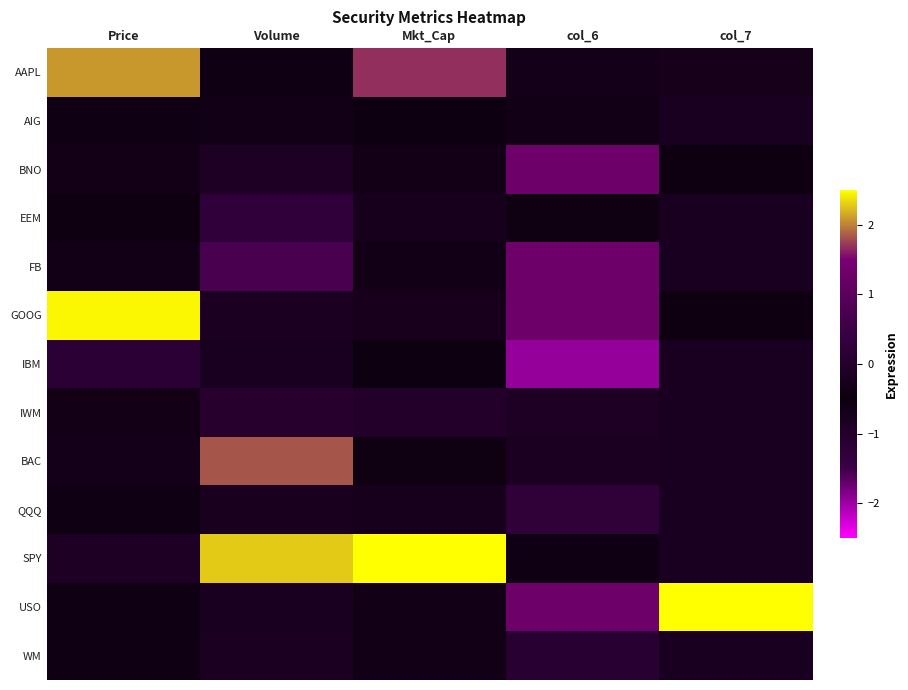

How many series are shown in this chart?

13